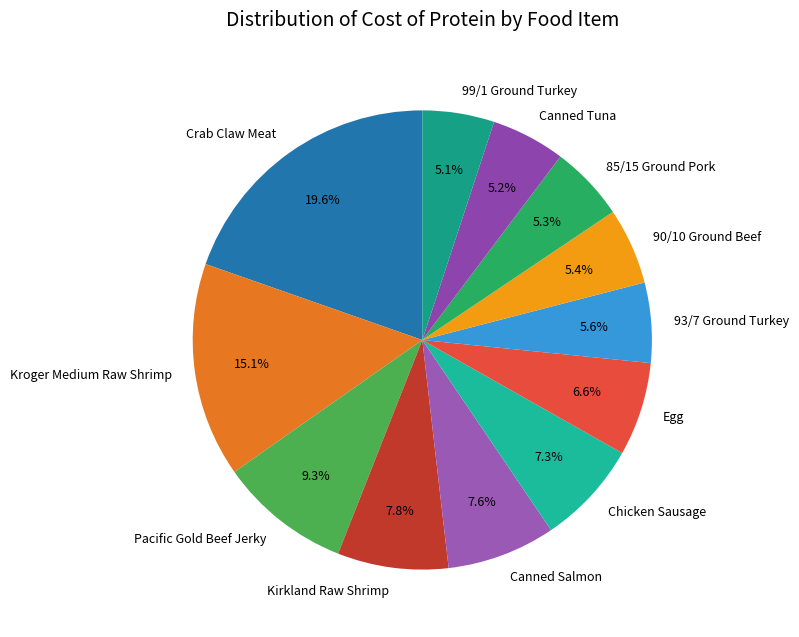

Combined, what portion of the pie is 90/10 Ground Beef and Canned Tuna?

10.6%